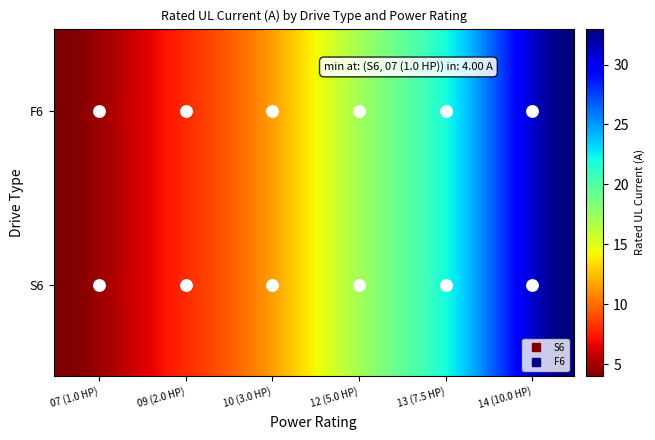

The value of F6 at 07 is 4.0. True or false?

True